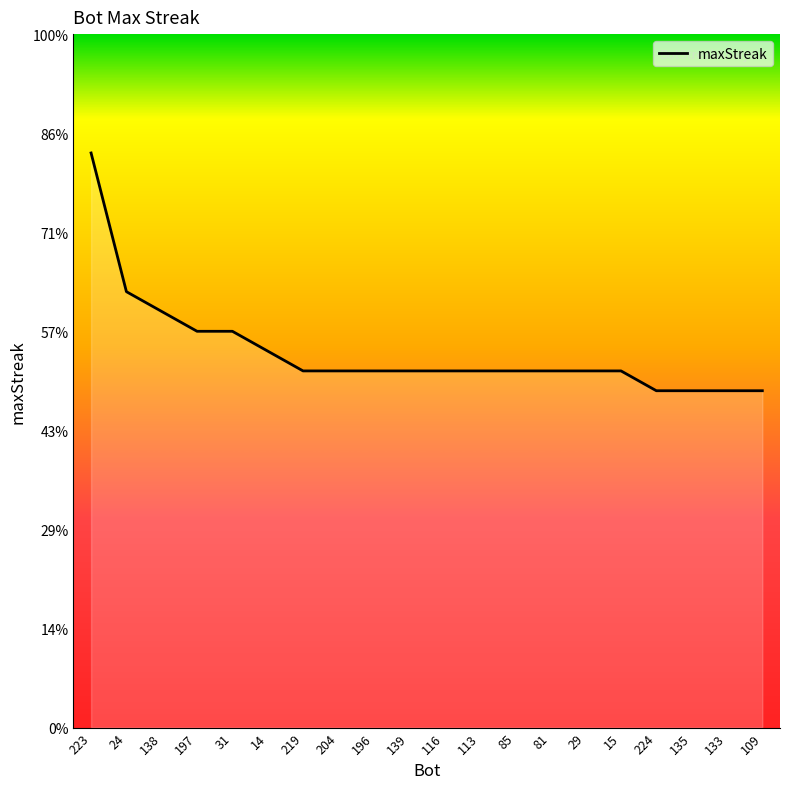

Does the chart have visible grid lines?

No